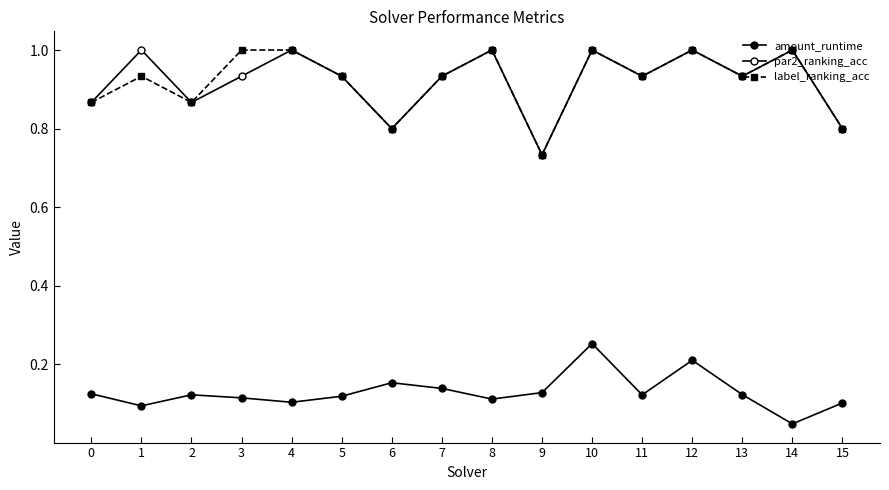

How many distinct data groups are displayed?

3